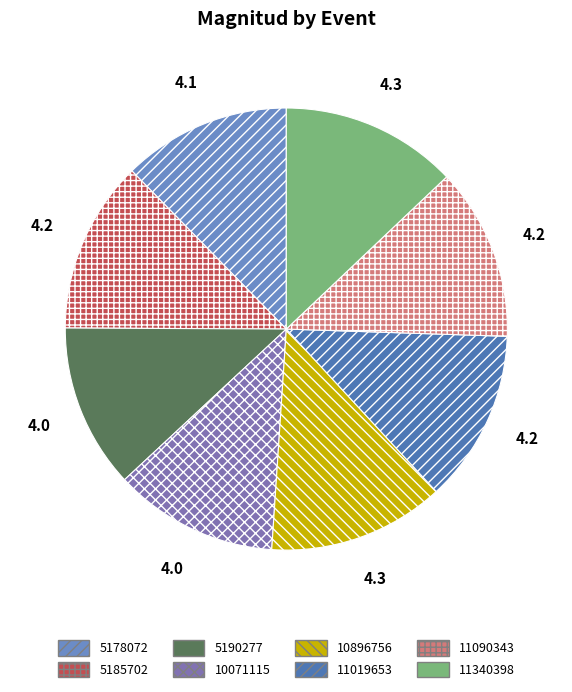

Which slice is the smallest?

5190277